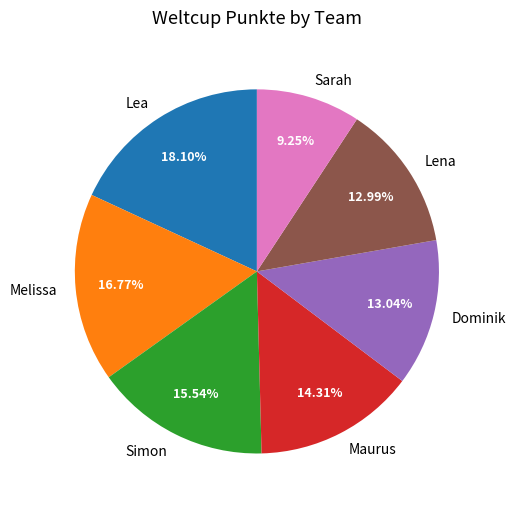

Is Dominik the majority of the pie?

No